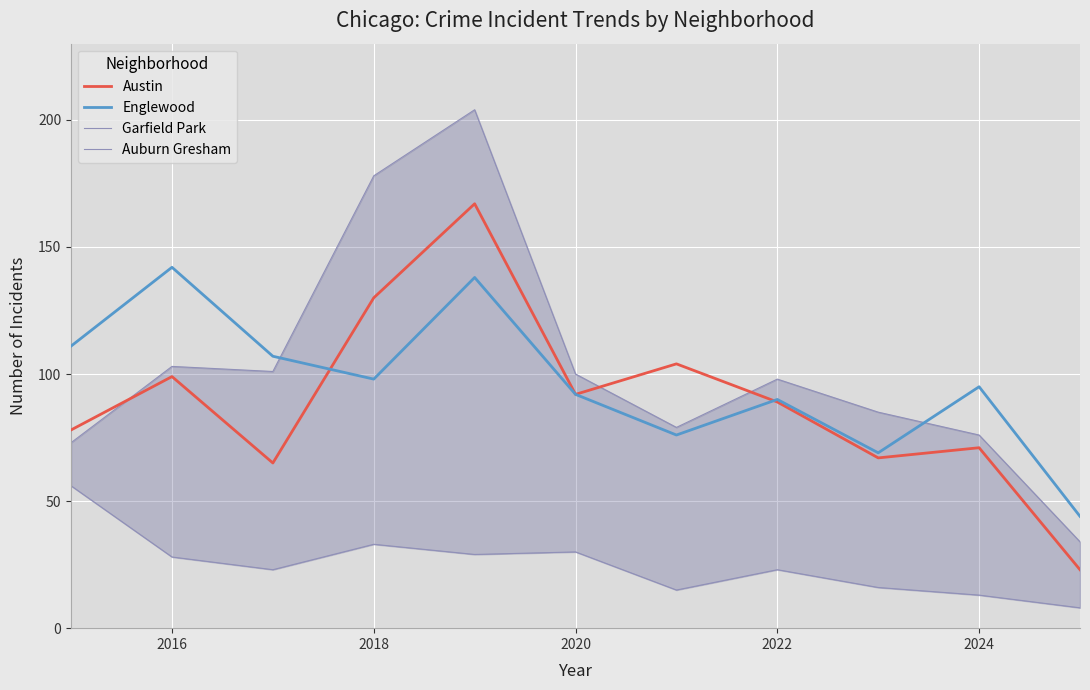

What is the minimum value for Austin?

23